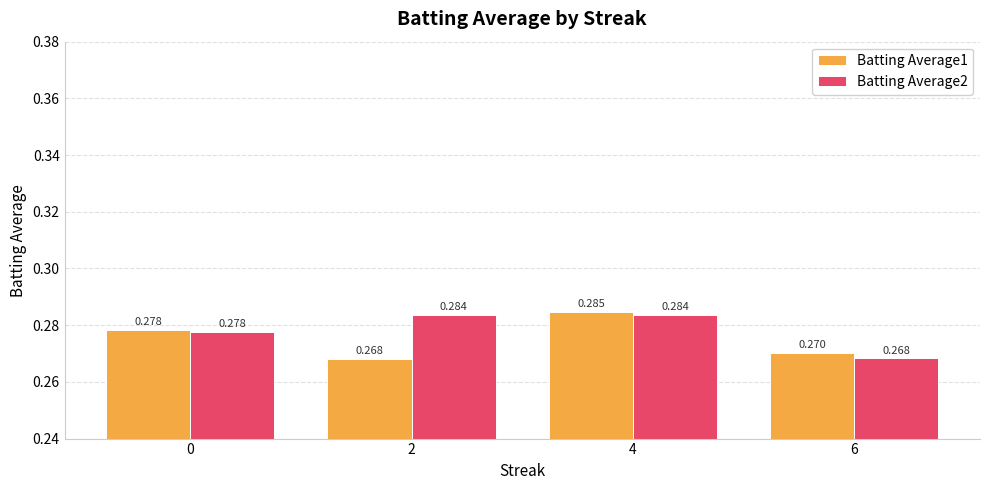

Is it true that Batting Average1 equals 0.4 at 4?

False